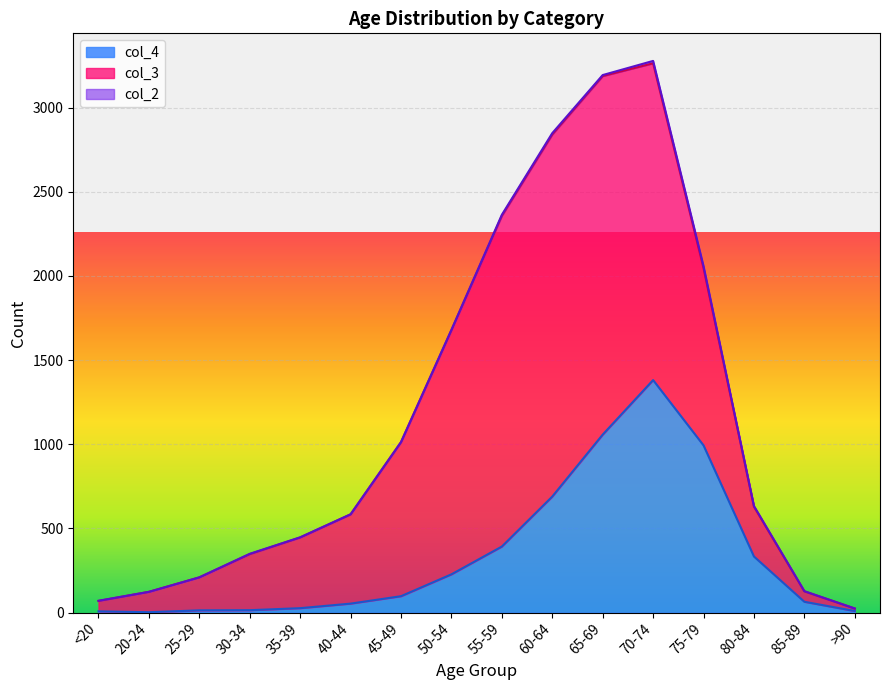

How many lines are shown in the chart?

3